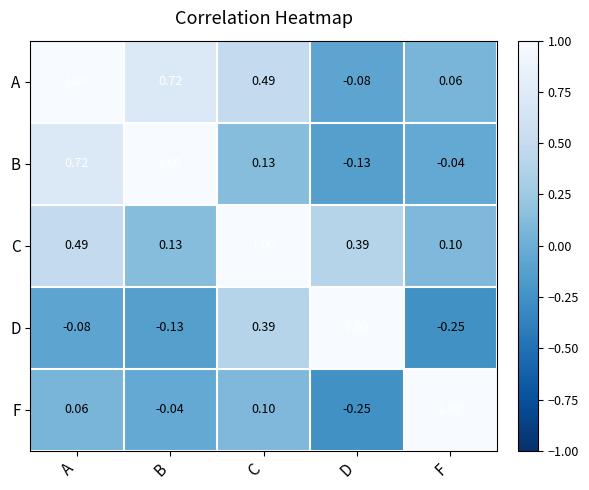

What is the difference between the highest and lowest values at A?

1.1